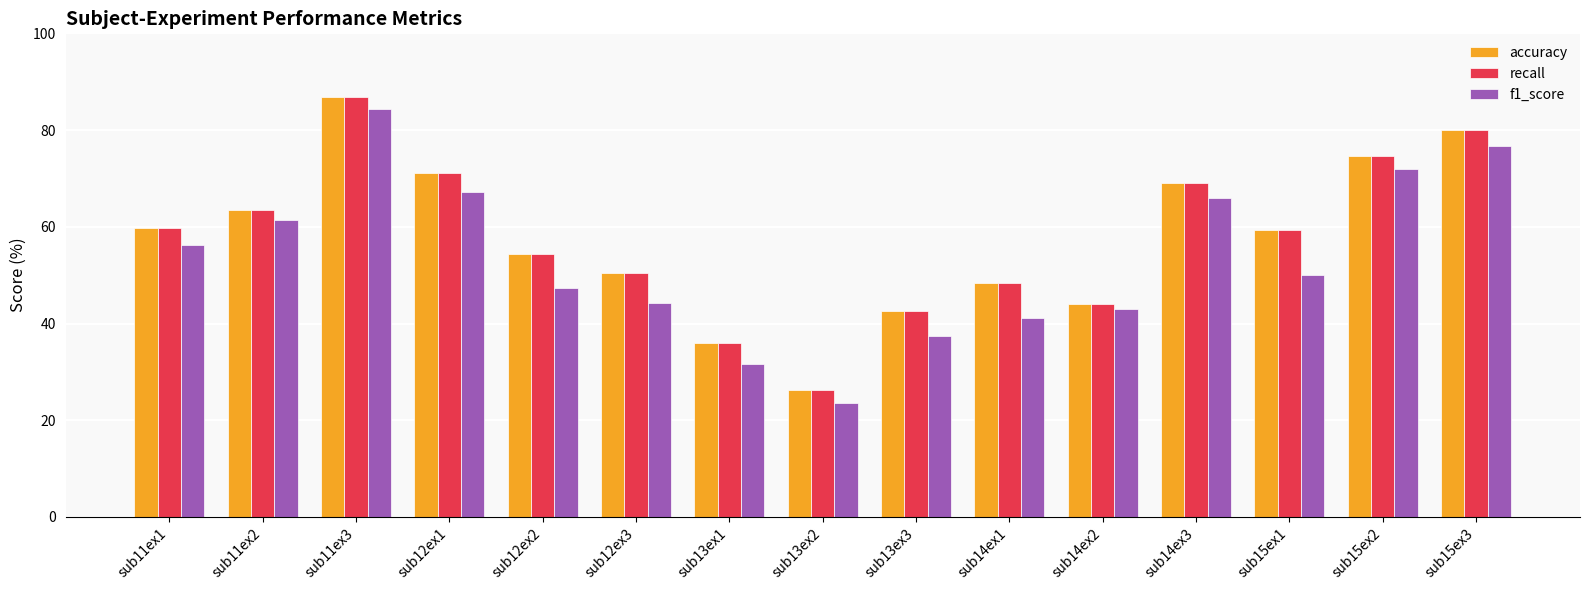

What value does the f1_score series have at sub12ex2?

47.4